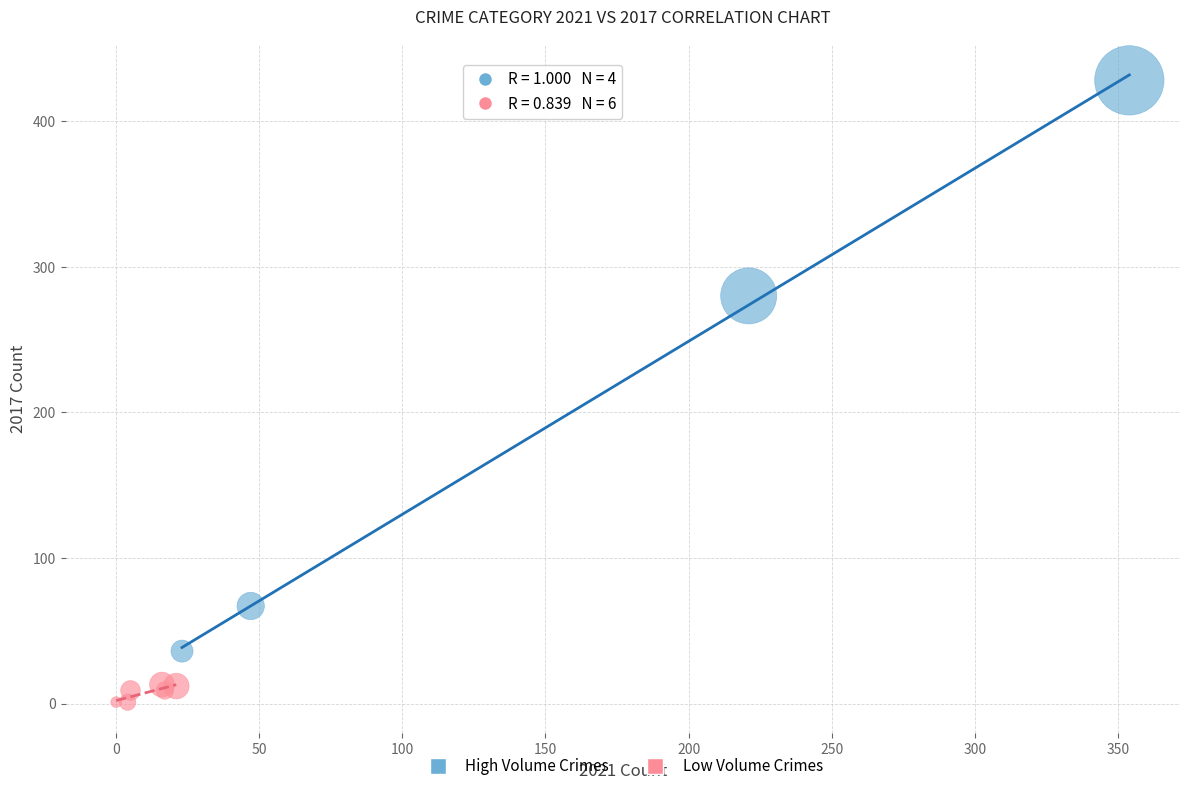

Which series reaches the maximum Y coordinate?

High Volume Crimes